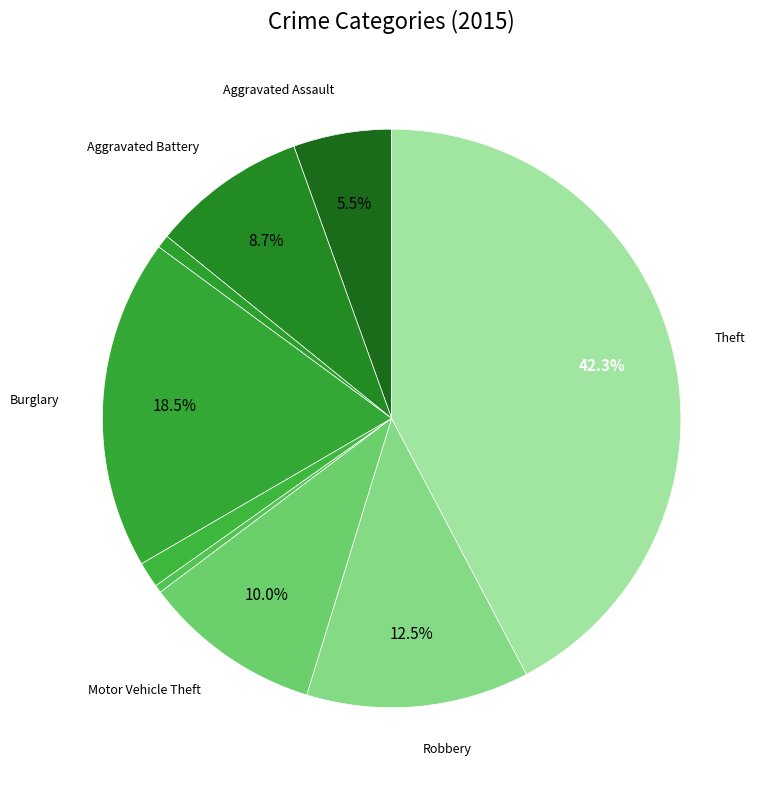

Count the number of slices in the pie.

9